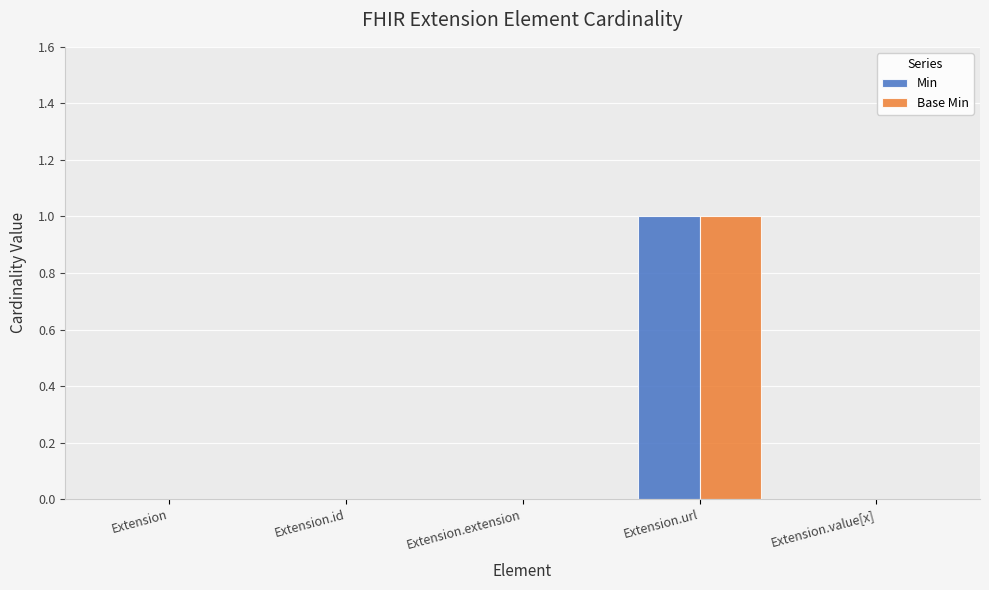

Is the value of Min at Extension.url greater than the value of Base Min at Extension.value[x]?

Yes